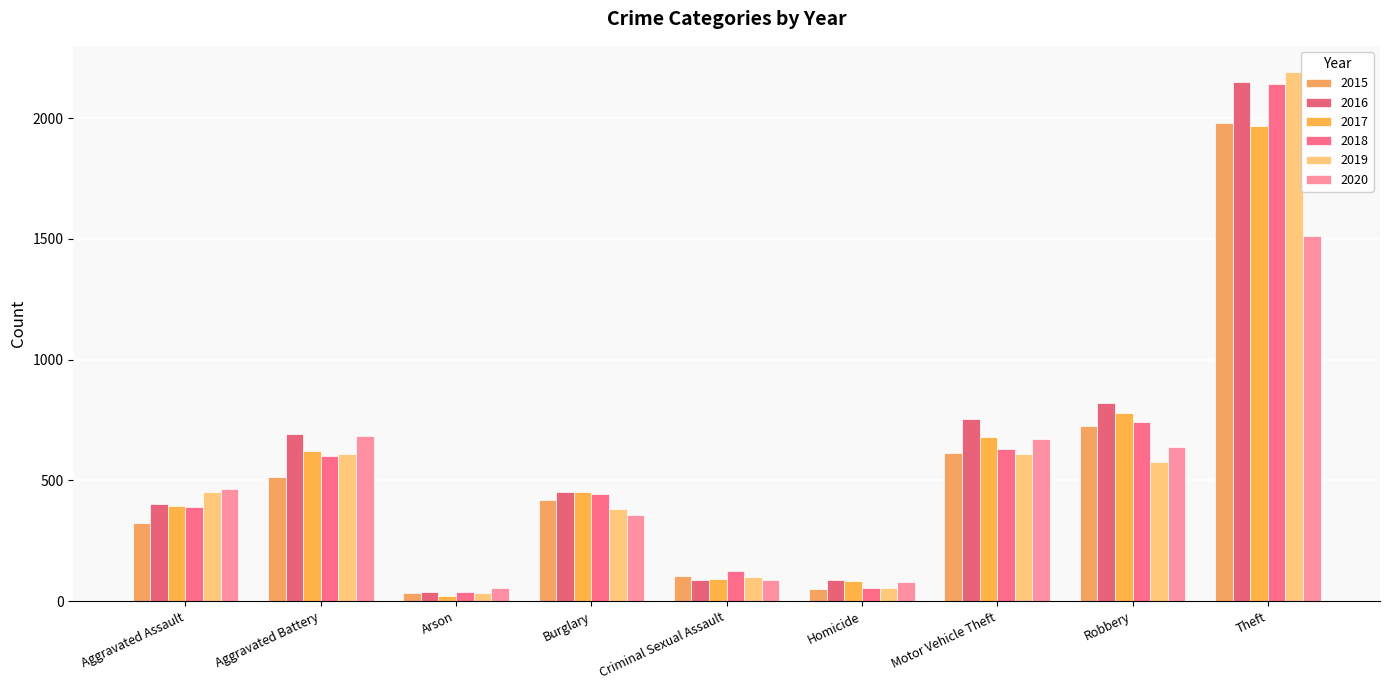

At which category is the sum across all series the highest?

Theft